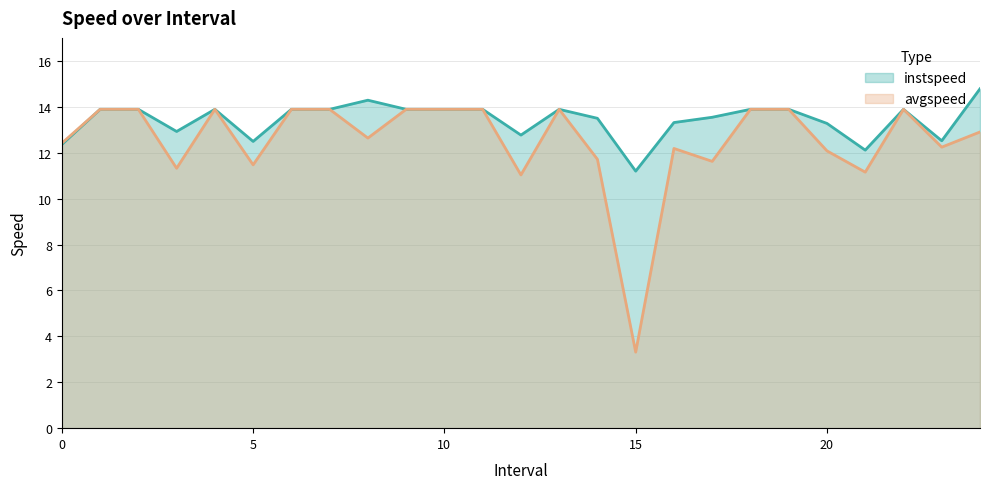

Where does the instspeed series first go above 13?

1